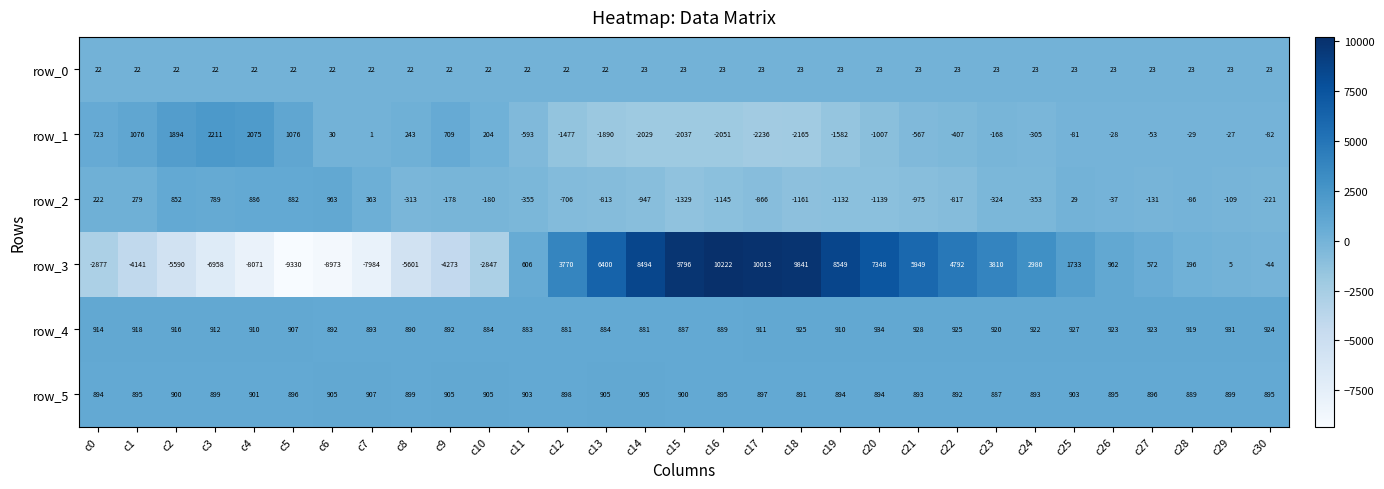

Is it true that row_2 equals -1766 at c20?

False